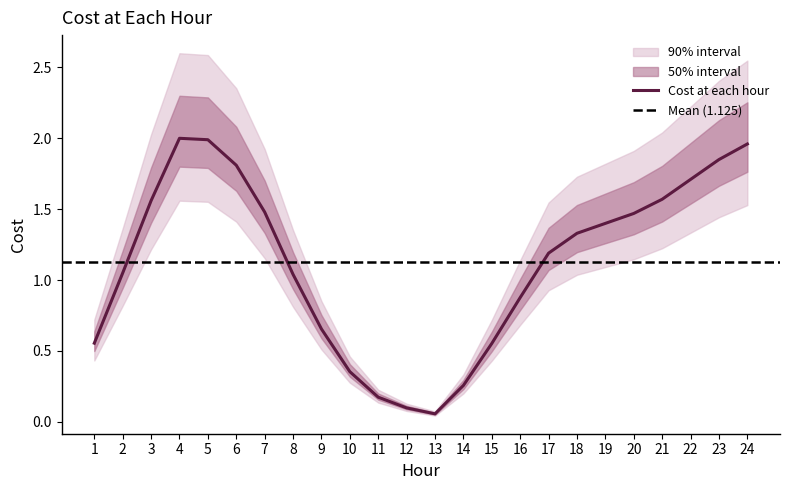

Reading left to right, what are all the values shown in this chart?

0.6	1.1	1.6	2.0	2.0	1.8	1.5	1.0	0.7	0.4	0.2	0.1	0.1	0.3	0.6	0.9	1.2	1.3	1.4	1.5	1.6	1.7	1.9	2.0